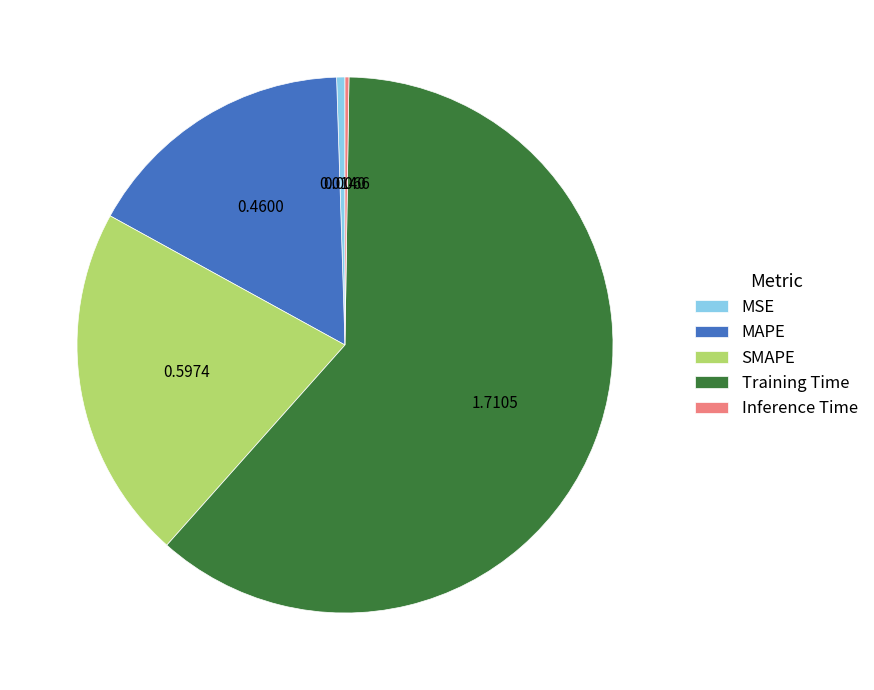

Which slice is the largest?

Training Time